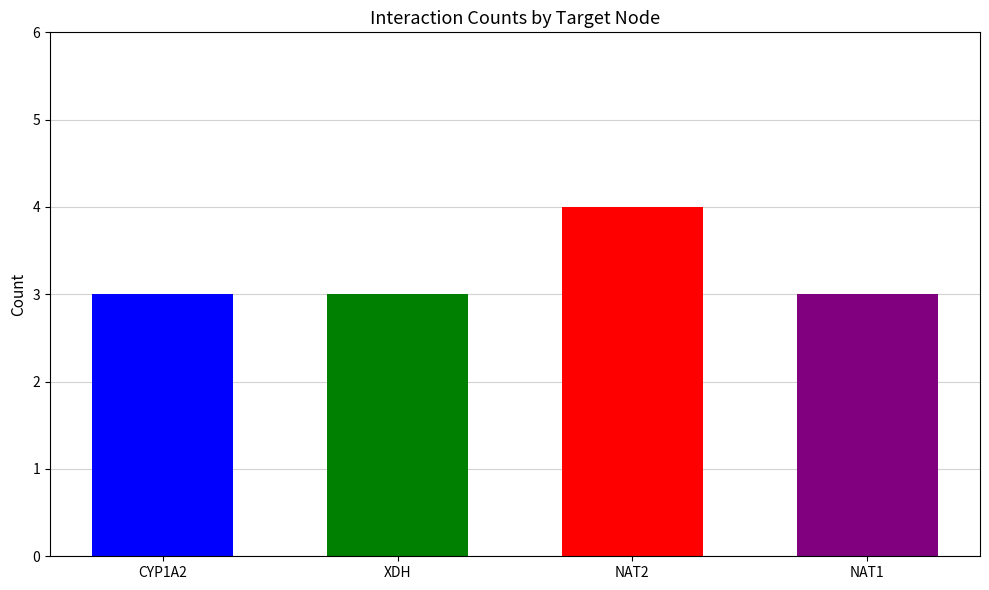

What is the sum of the values at XDH and NAT1?

6